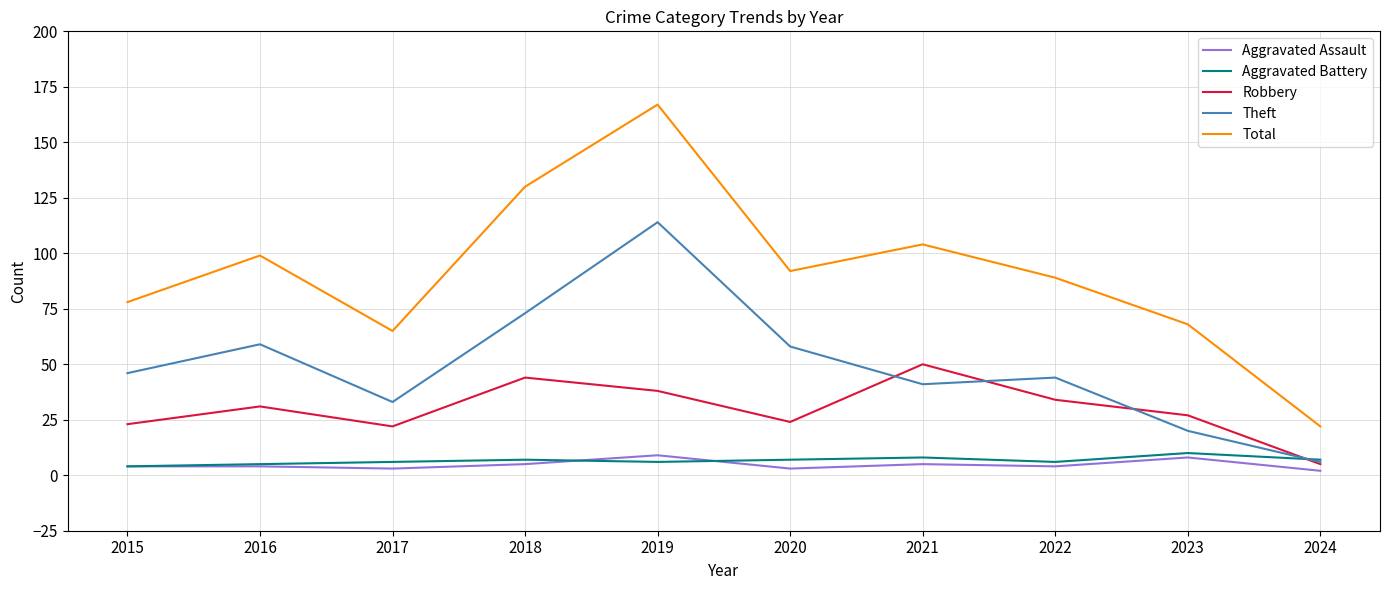

Between 2021 and 2023, which series saw the biggest shift?

Total